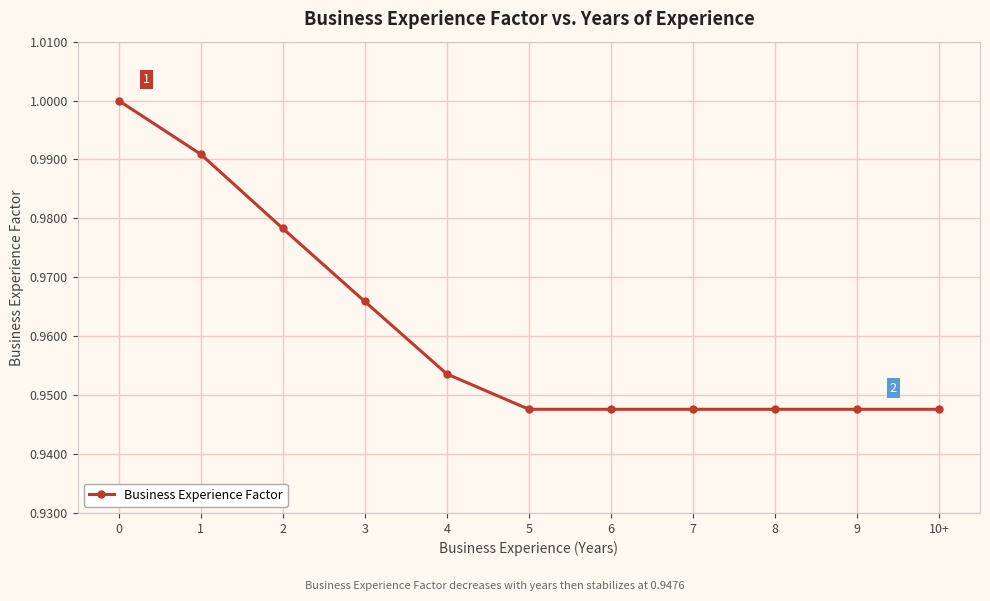

True or false: the data has more than 2 interior local peaks.

False